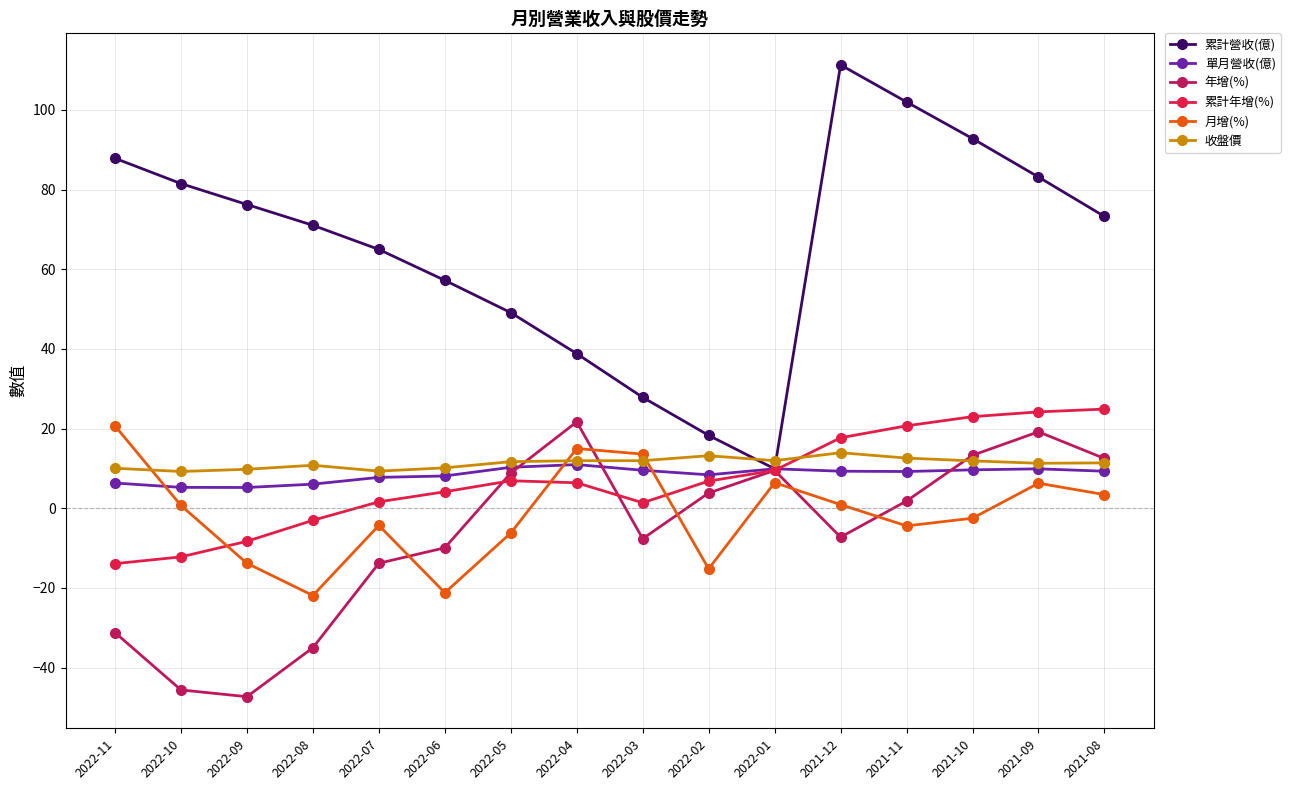

Which series has the largest range (max minus min)?

累計營收(億)